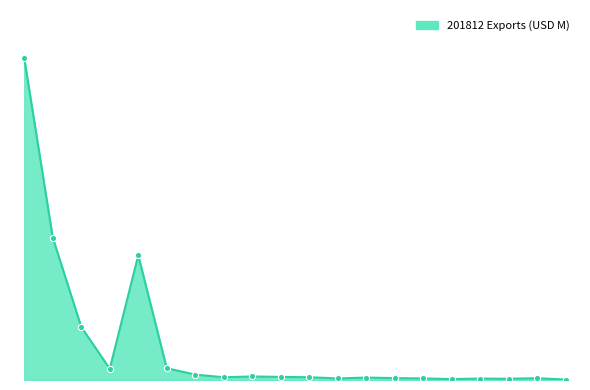

Does the chart have visible grid lines?

No